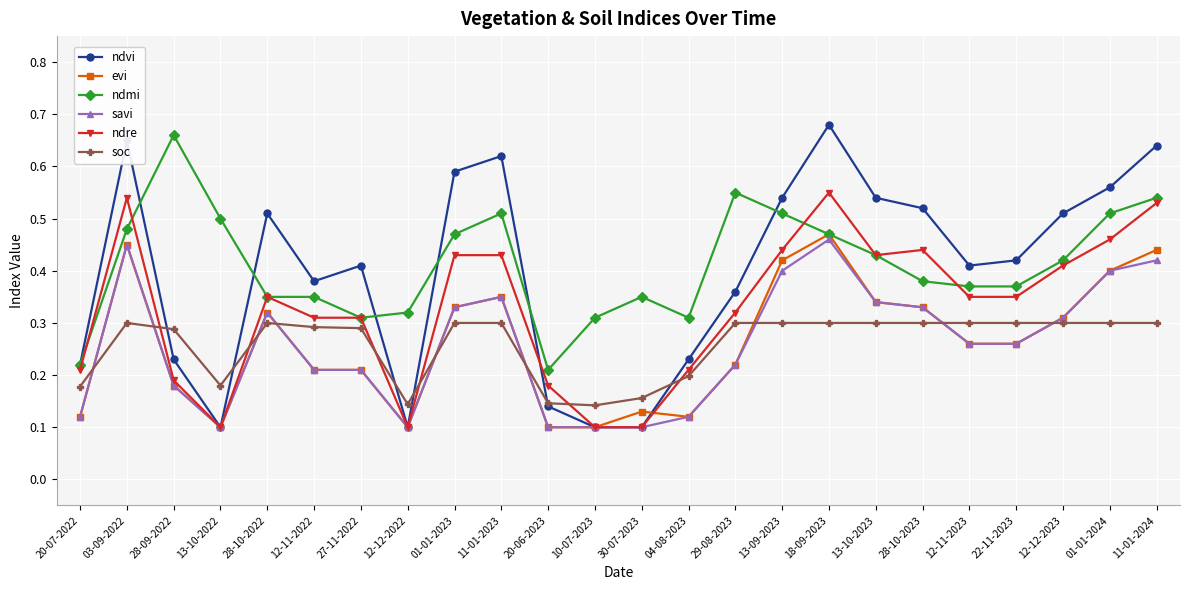

At which category does ndvi reach its first local valley?

13-10-2022